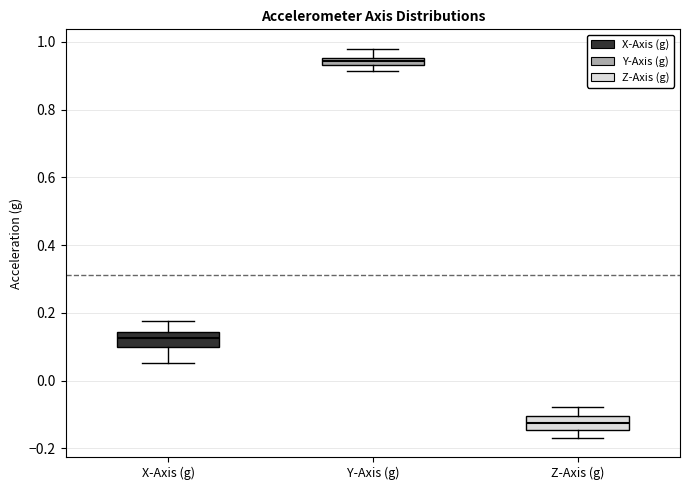

Where is the lower edge of the box for Y-Axis (g) on the y-axis? The values are not printed on the chart, so give them approximately, as read against the axis.

0.94